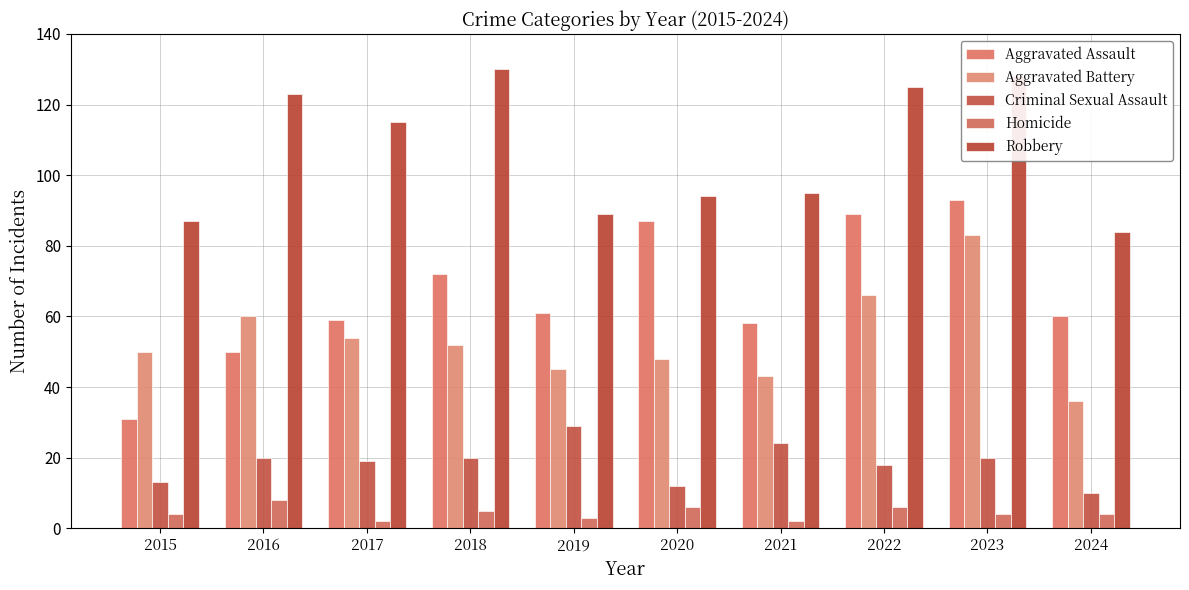

True or false: Criminal Sexual Assault has a value of 32 at 2022.

False